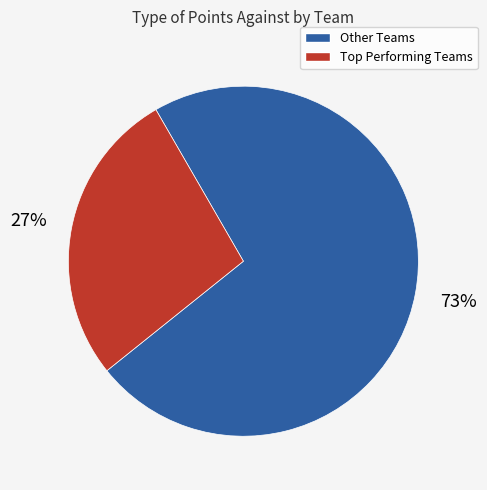

To the nearest percent, what percentage of the pie is Other Teams?

73%